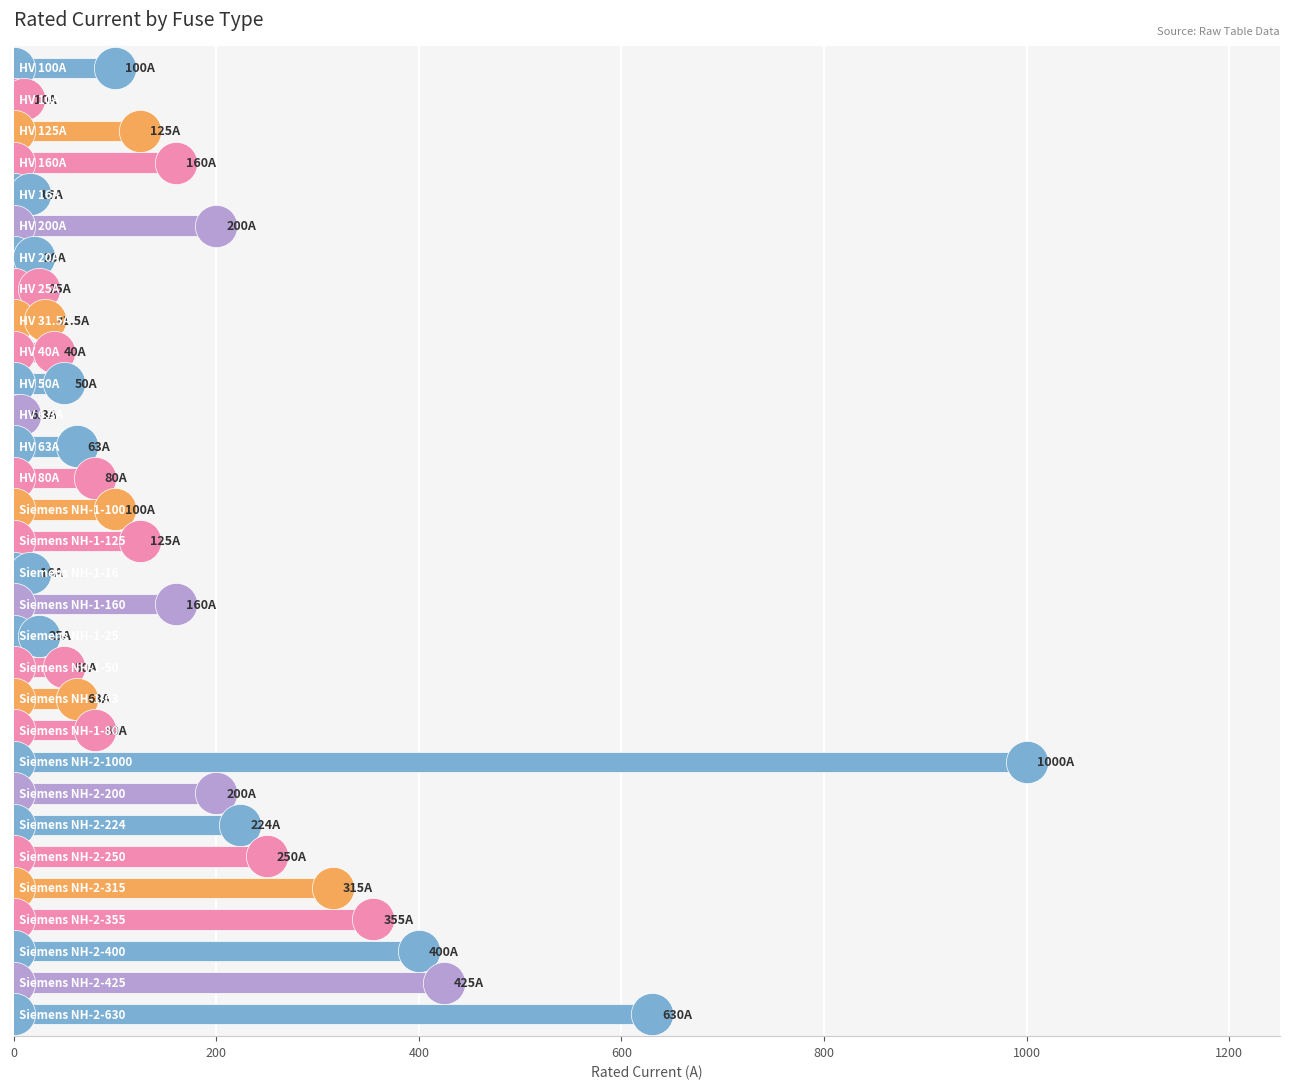

What is the difference between the maximum and second lowest values?

990.0